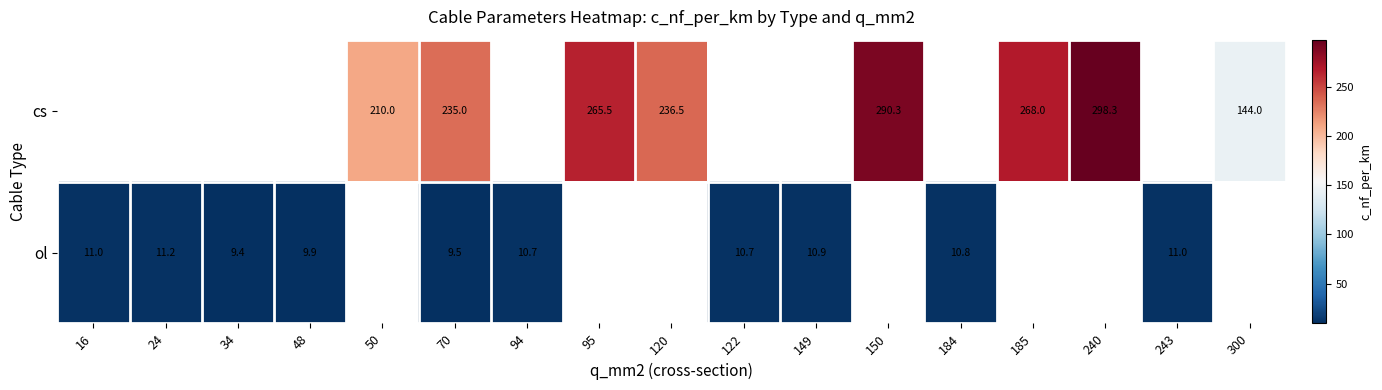

The cs series shows 149.9 at 150. True or false?

False